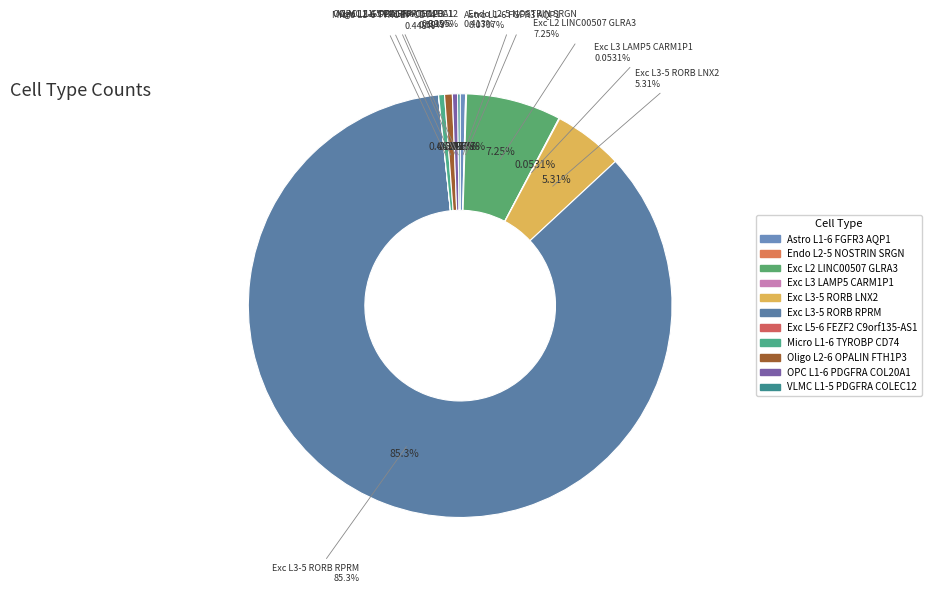

Which category has the biggest portion of the pie?

Exc L3-5 RORB RPRM